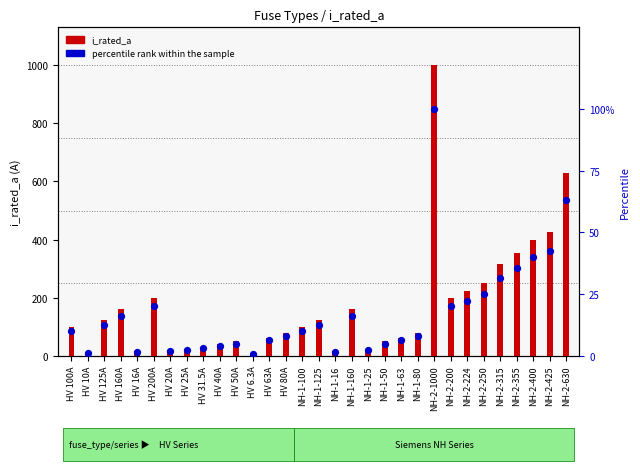

Which series reaches the minimum Y coordinate?

percentile rank within the sample